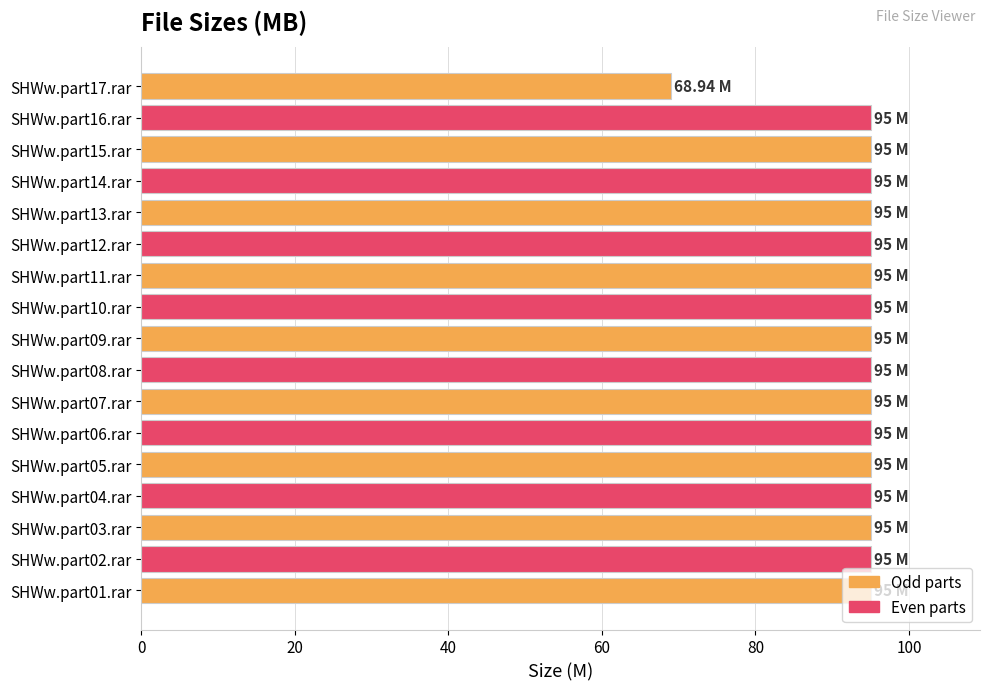

What is the sum of all values?

1588.9